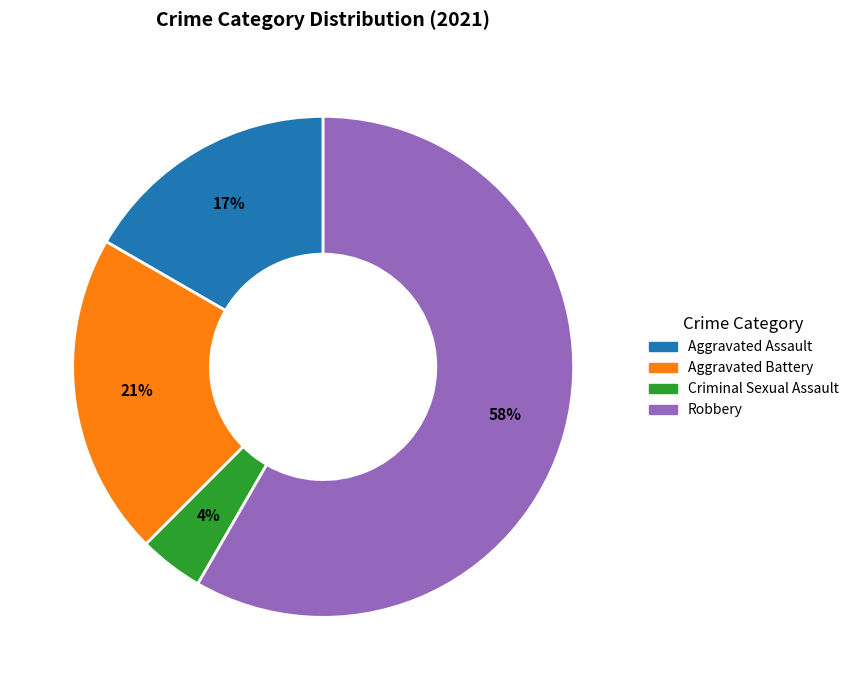

Does any single category account for the majority?

Yes